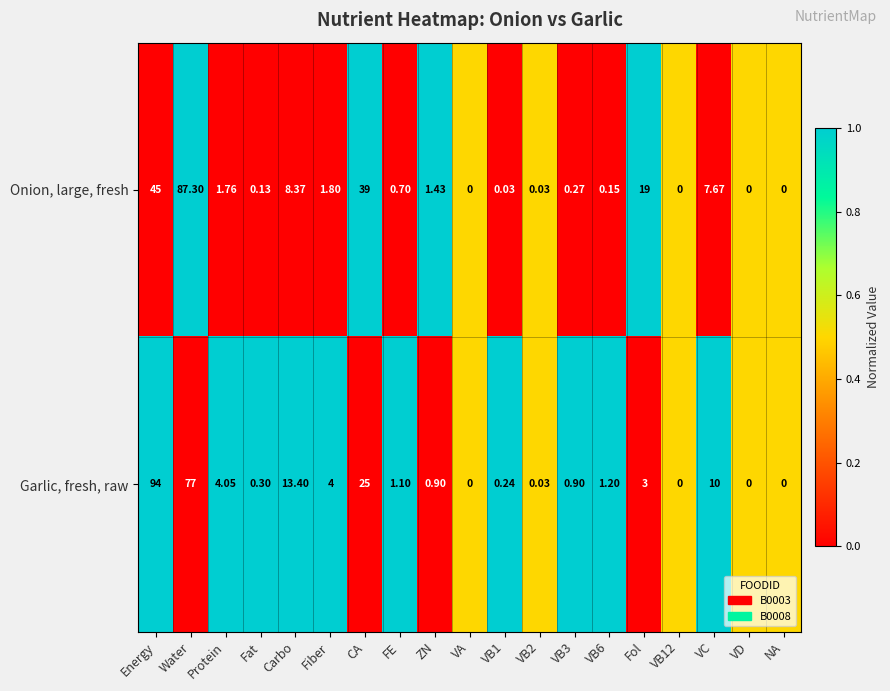

At which label does Garlic, fresh, raw first exceed 1?

Energy